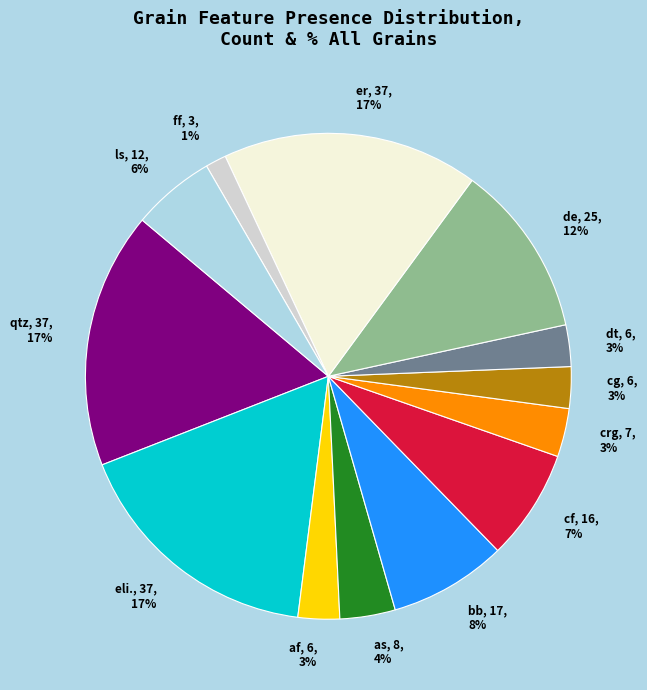

Do ls and cf together represent more than half of the pie?

No